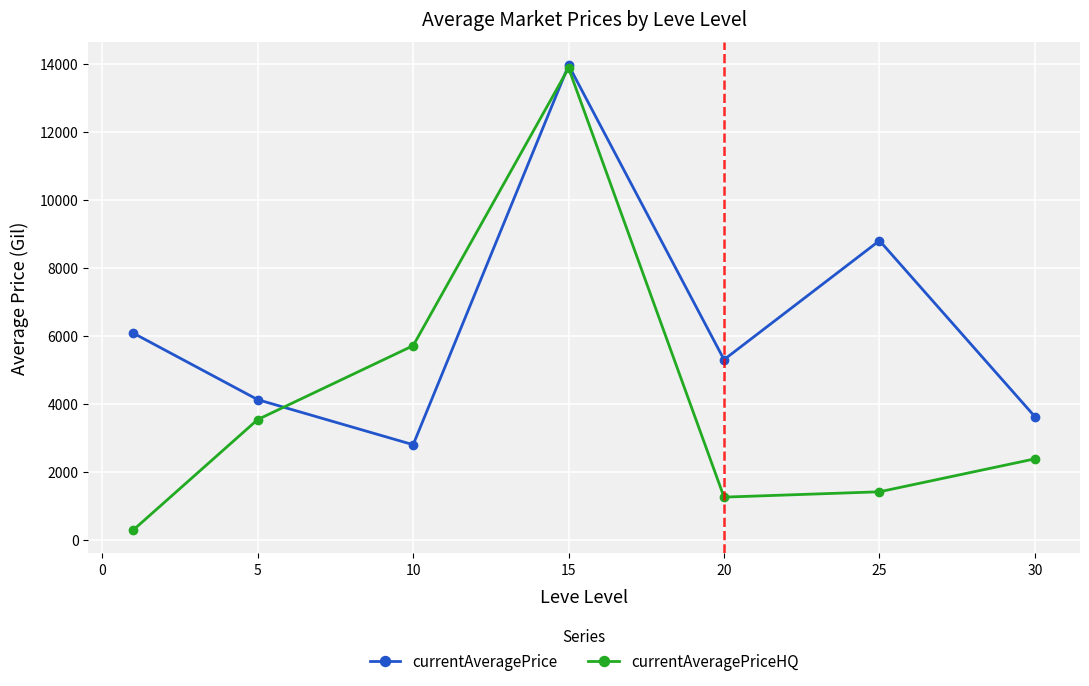

Which series has the largest range (max minus min)?

currentAveragePriceHQ